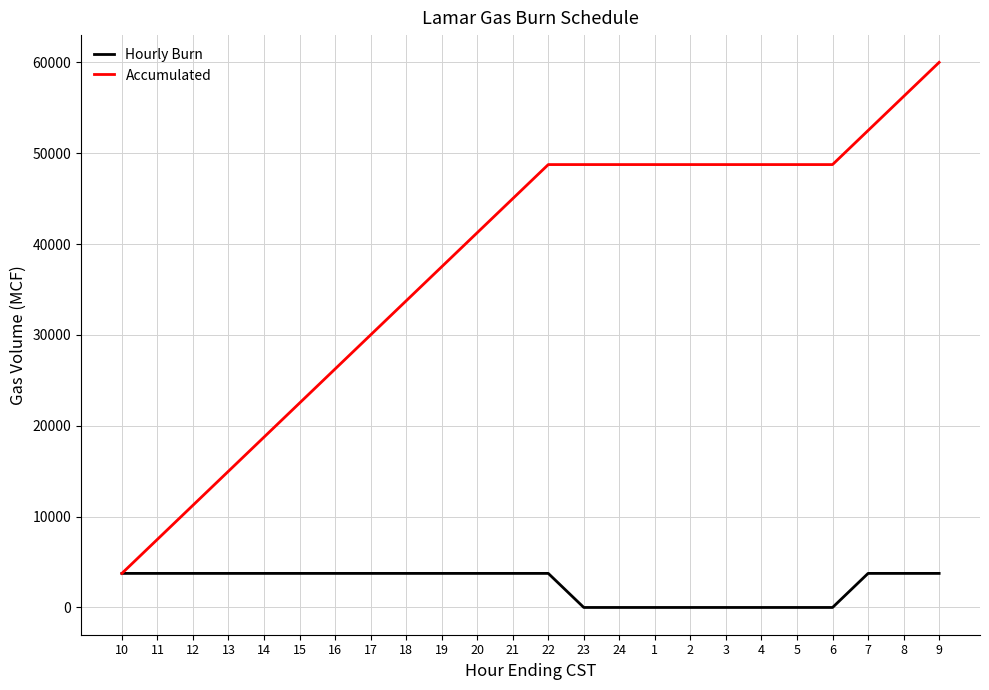

What is the sum of all Hourly Burn values?

60000